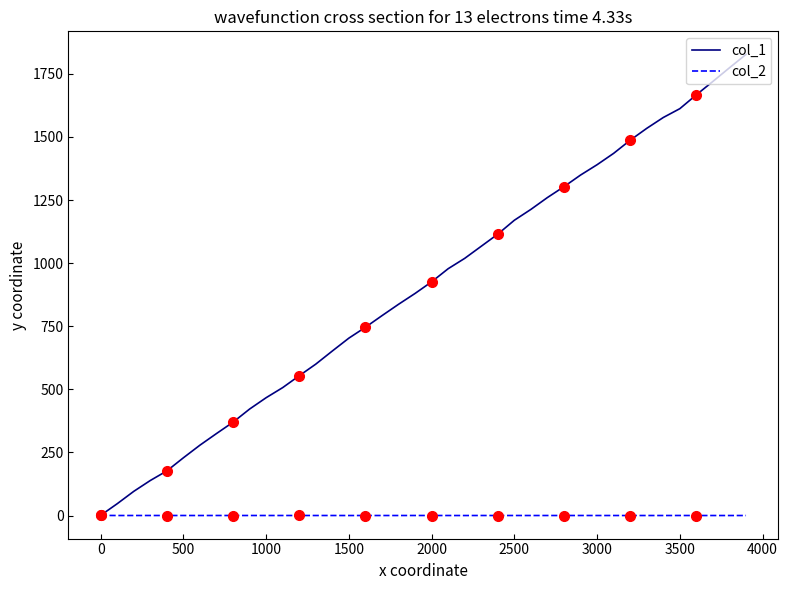

At how many categories does at least one series exceed 1181?

14